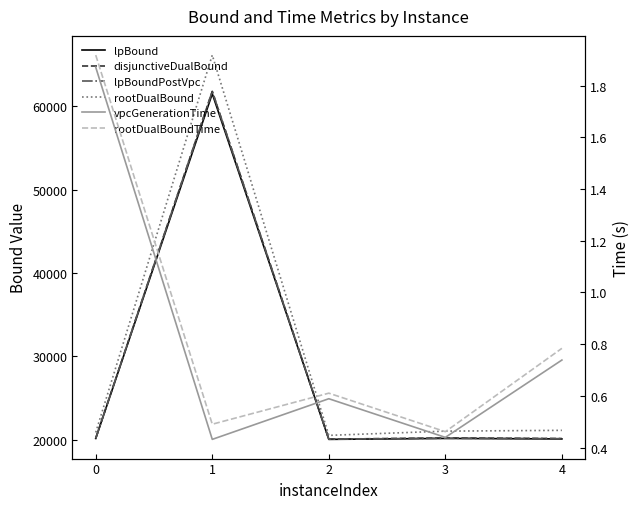

How many lines are shown in the chart?

6